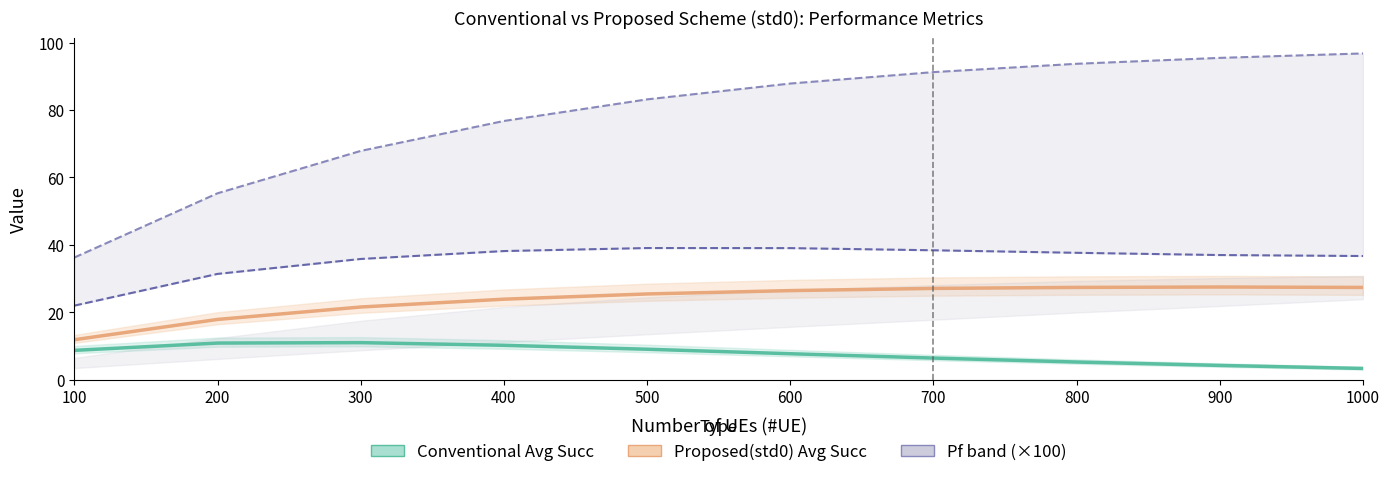

Is the value of Proposed(std0) Pf (×100) at 900 greater than the value of Conventional Pf (×100) at 200?

No